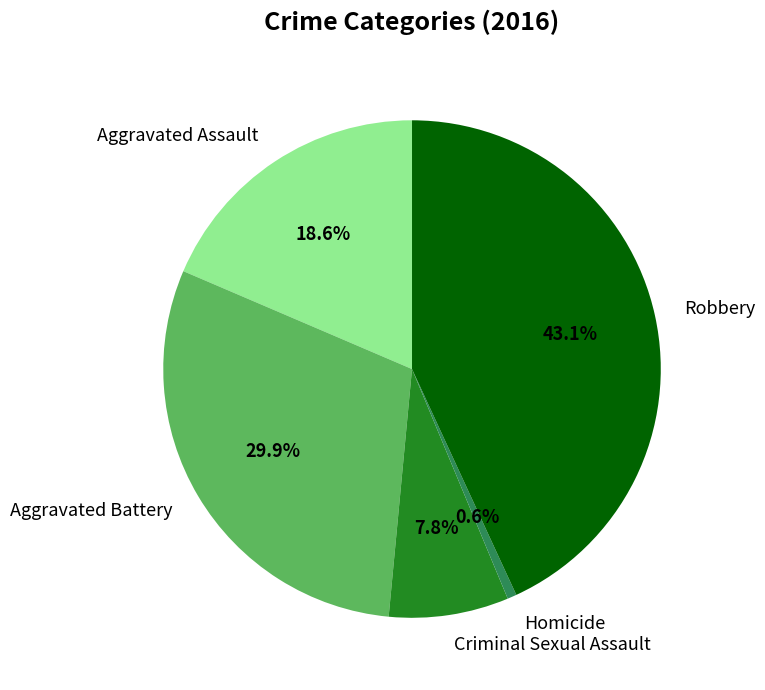

What percentage is the Criminal Sexual Assault slice, to the nearest percent?

8%